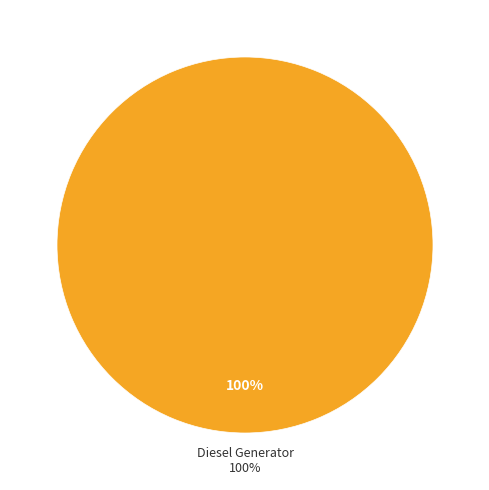

Is there any slice that represents more than half of the pie?

Yes